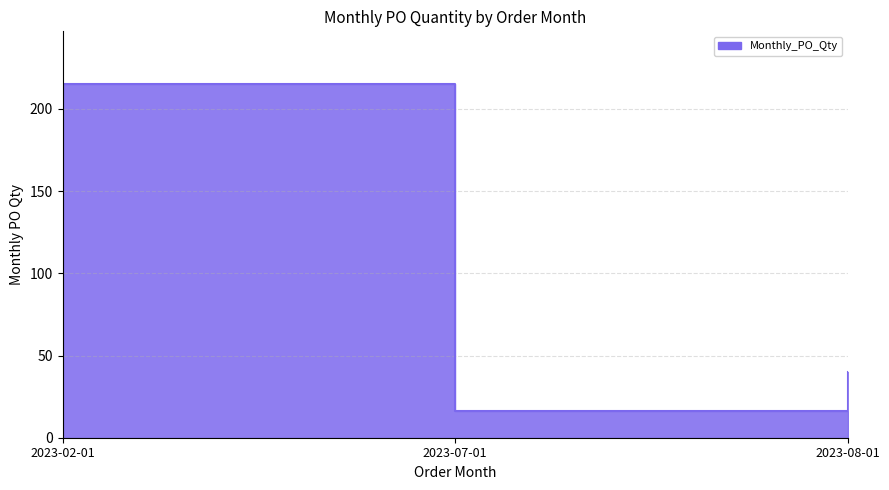

Reading left to right, extract all data points from this chart.

215	16	40